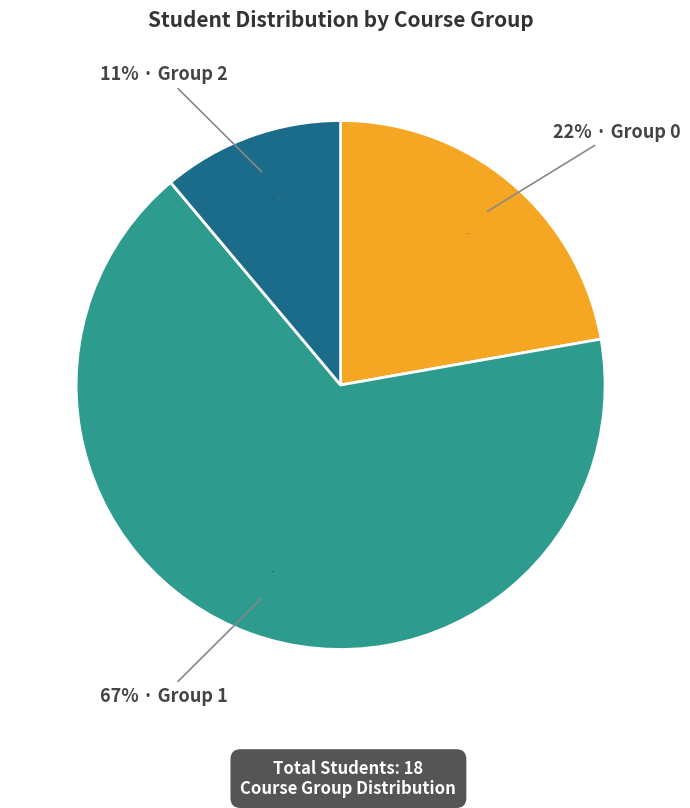

Rank the categories by value from lowest to highest.

2, 0, 1